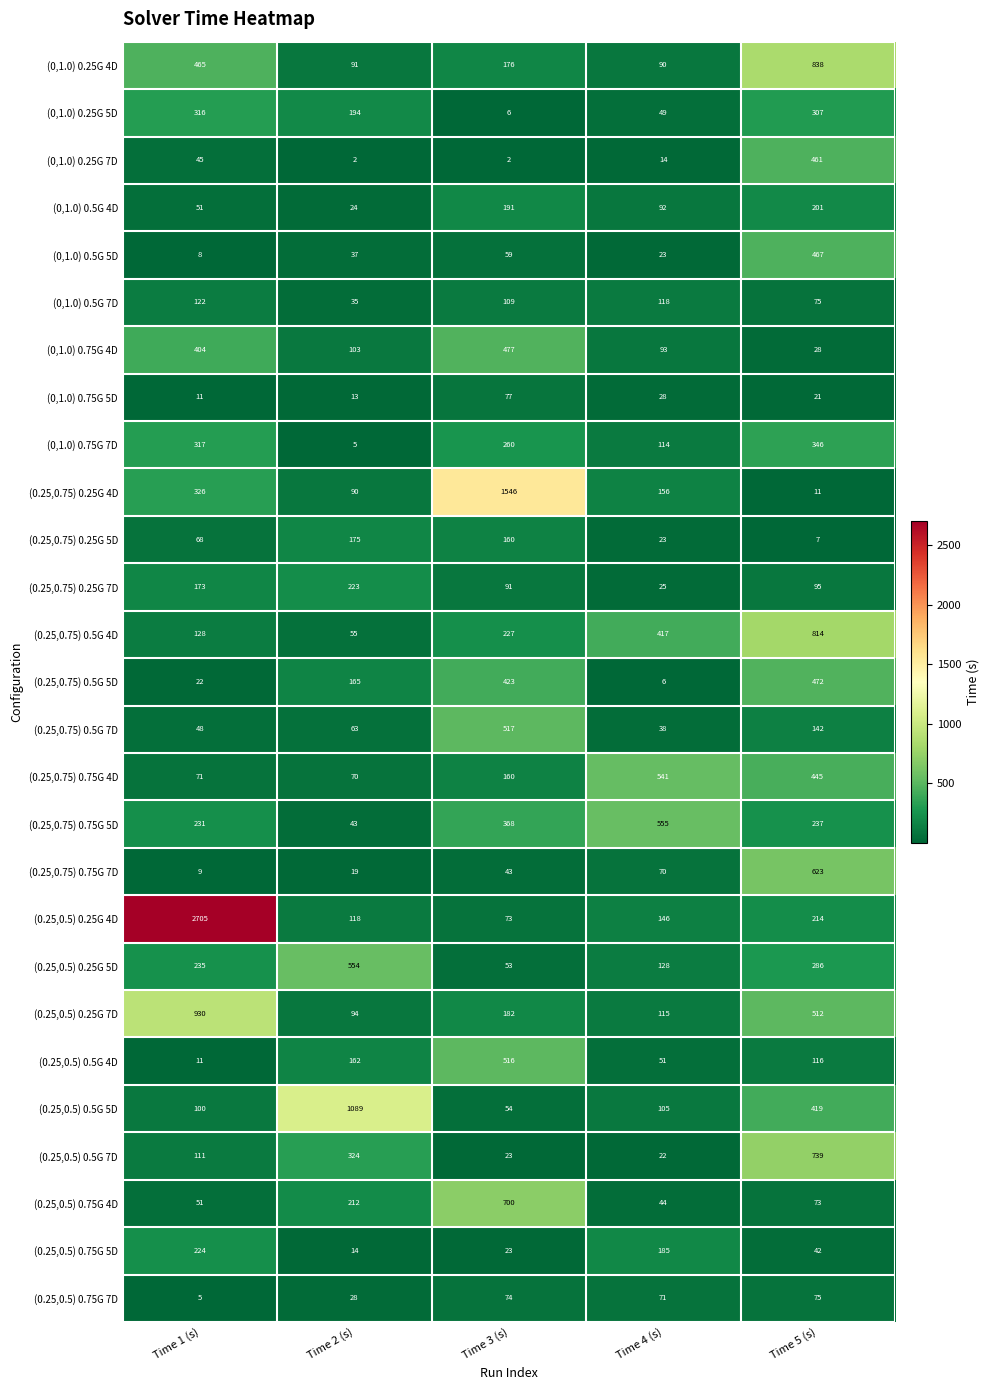

Where does the (0.25,0.5) 0.75G 5D series first go above 42?

Time 1 (s)